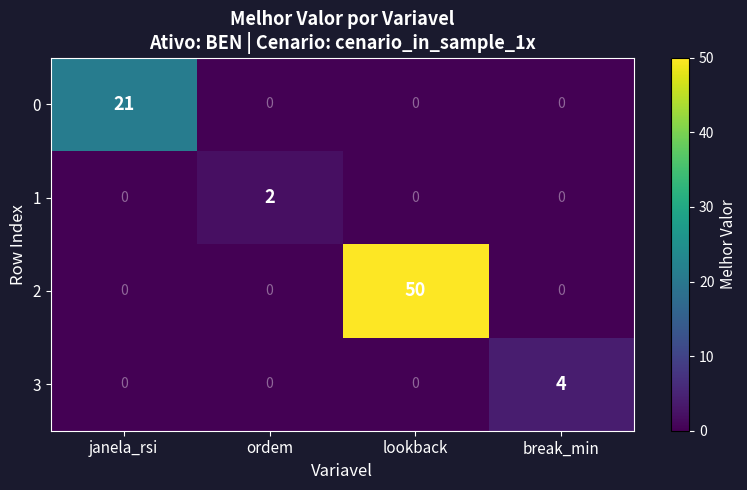

Which category has the highest value across all series?

lookback